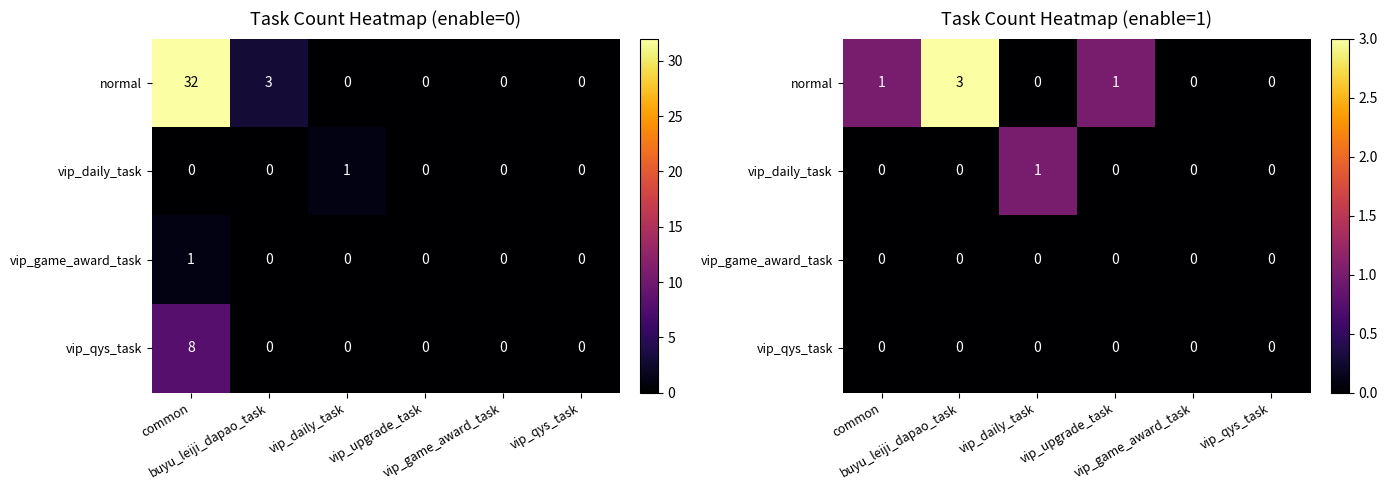

How many data points in normal are less than 1?

3